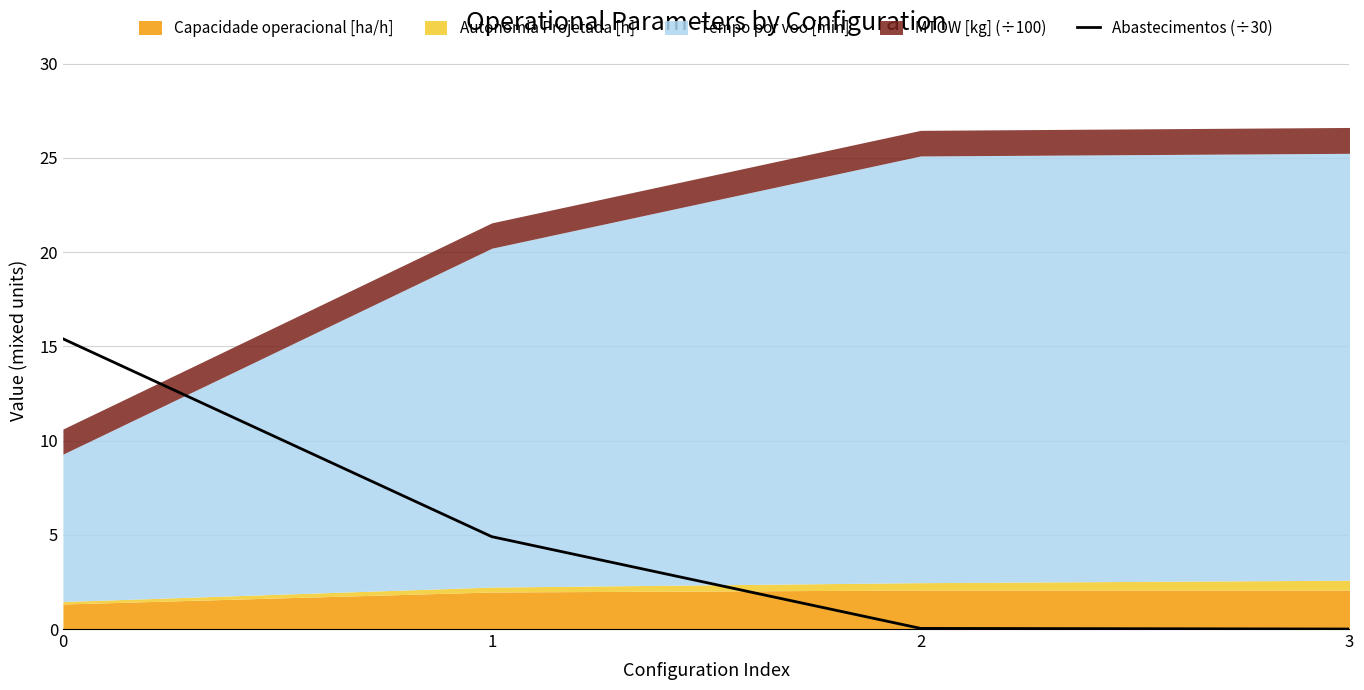

How many lines are shown in the chart?

1